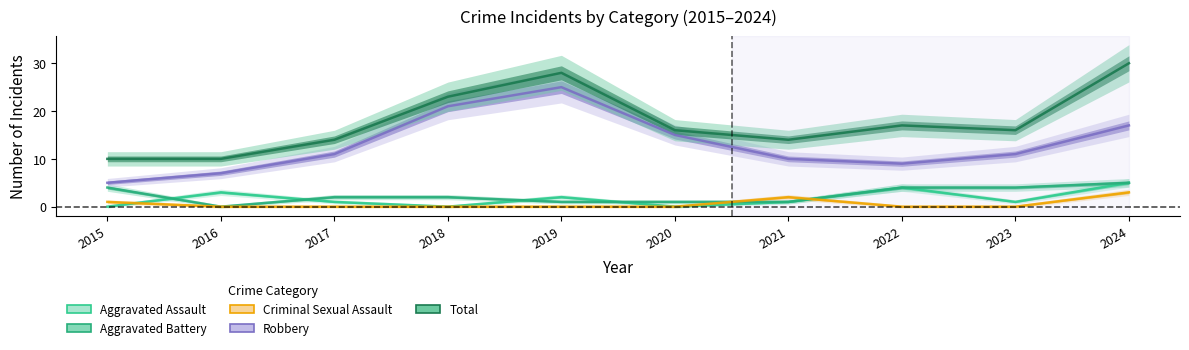

Between 2016 and 2018, which series saw the biggest shift?

Robbery